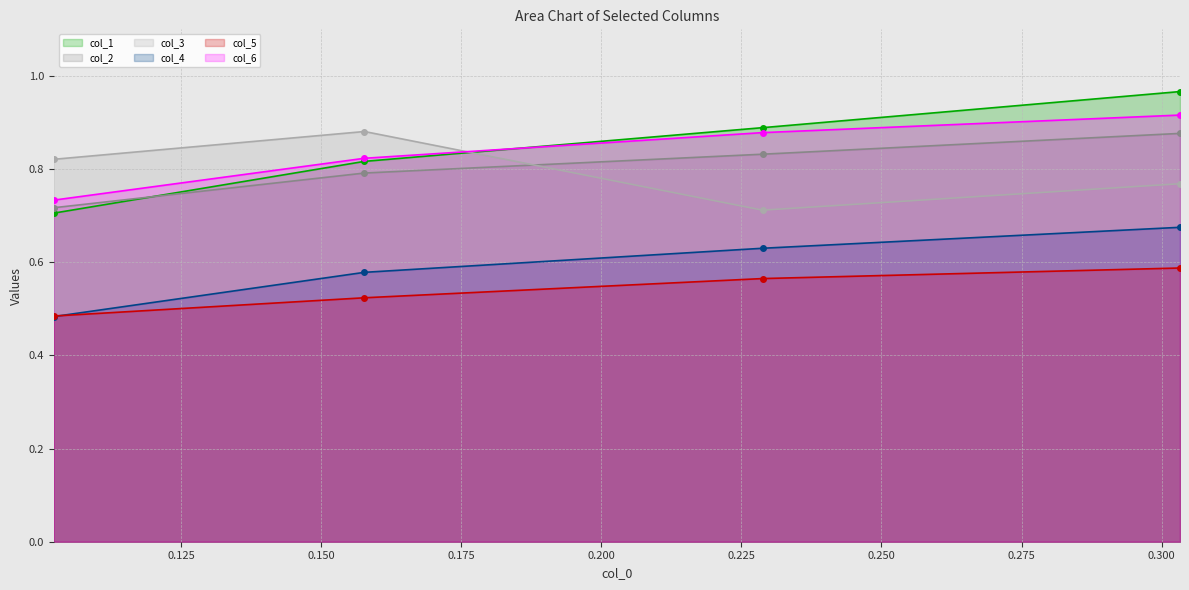

What are all the series names shown in the legend?

col_1, col_2, col_3, col_4, col_5, col_6